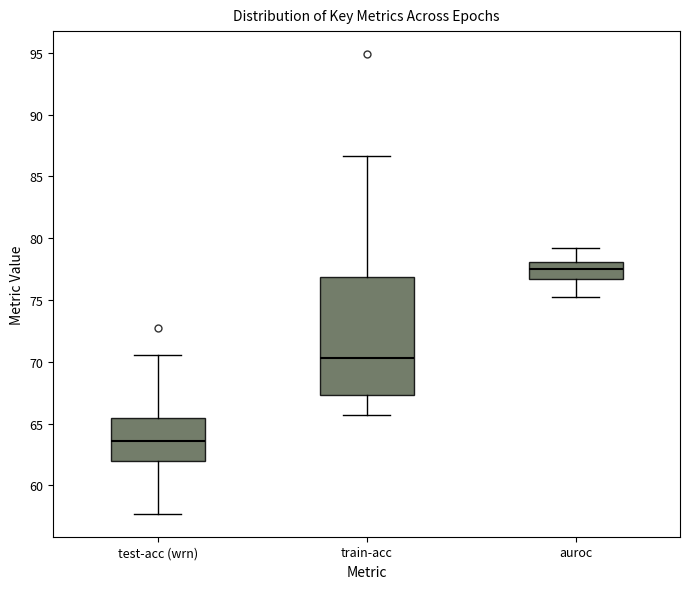

Which box's median line is the lowest?

test-acc (wrn)